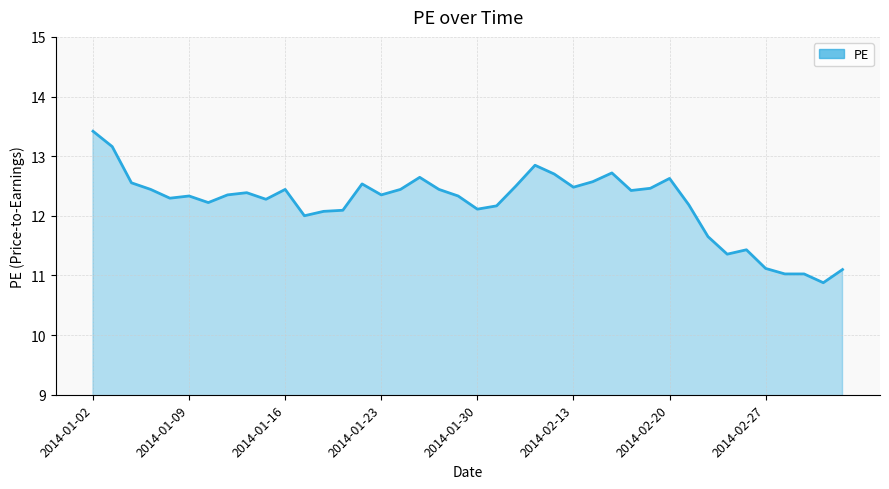

What is the maximum value shown in the chart?

13.4